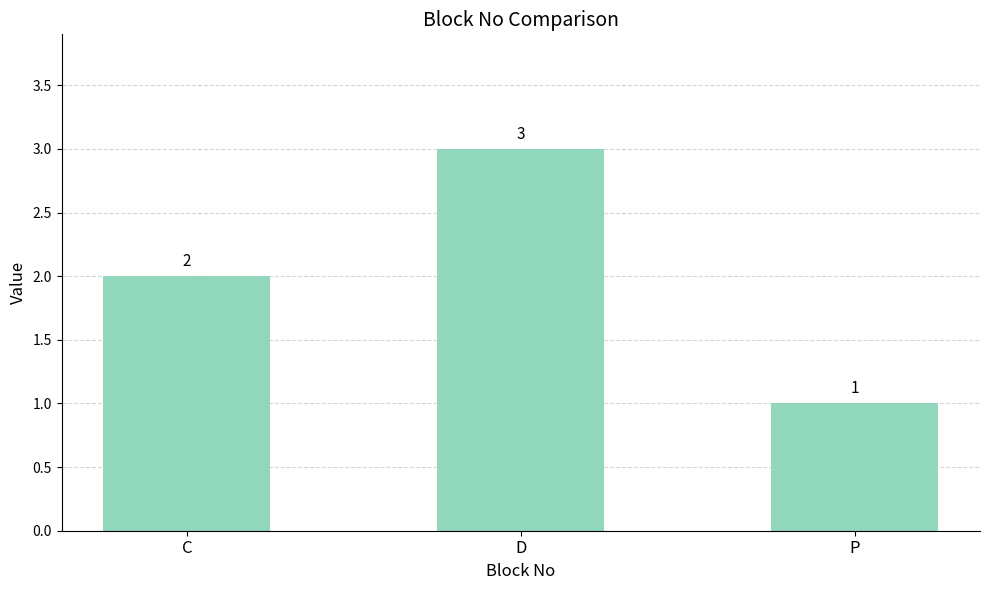

Which label corresponds to the smallest value in the chart?

P